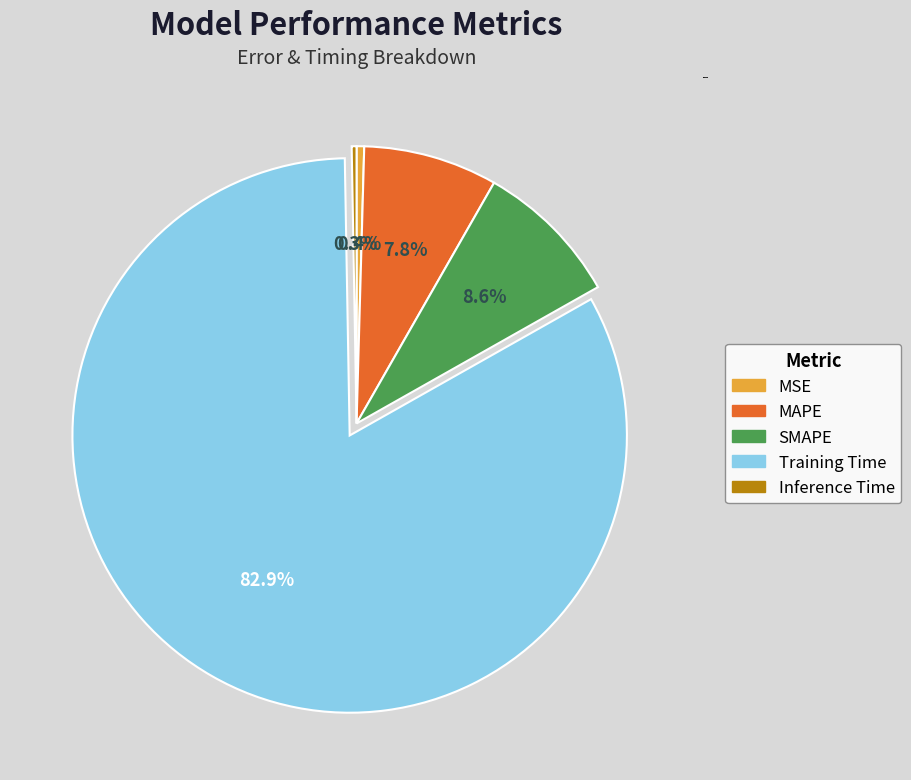

How many slices are in this pie chart?

5